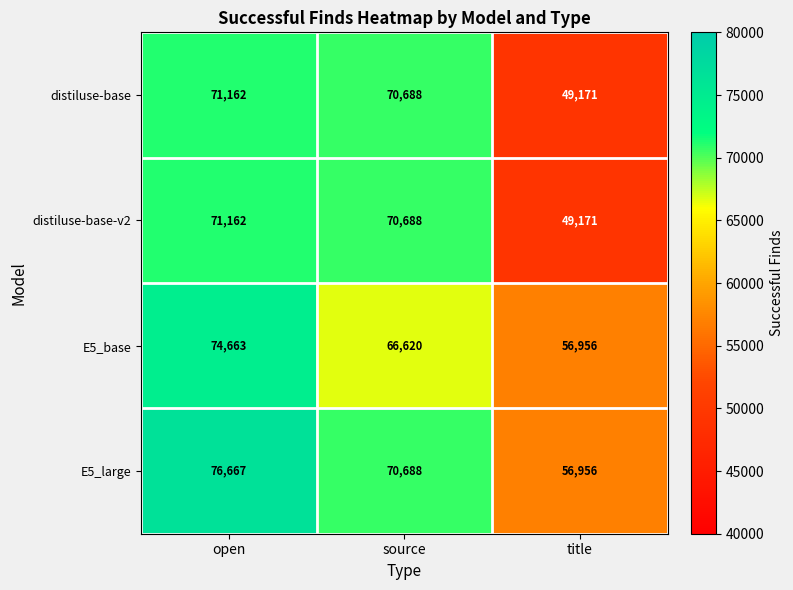

What is the spread (max minus min) of values at source?

4068